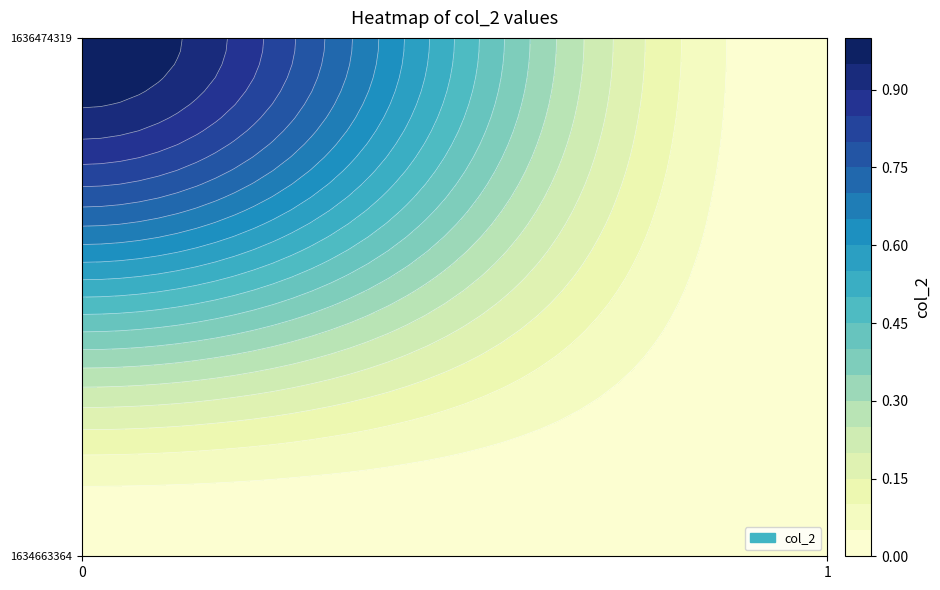

Reading left to right, list all the values displayed in this chart.

1634663364: 0=0	1=0
1636474319: 0=1	1=0